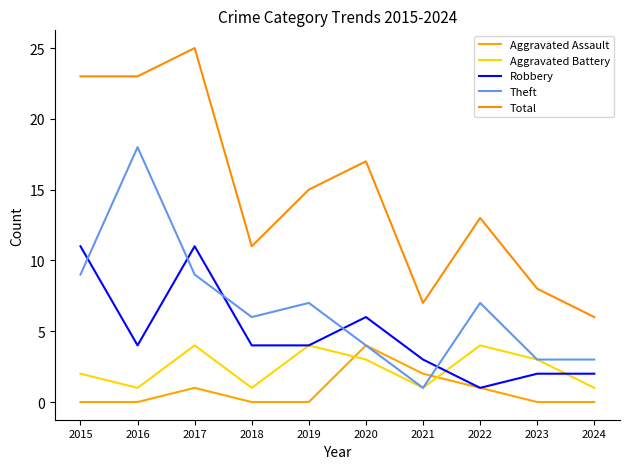

Which series changed the most between 2016 and 2019?

Theft